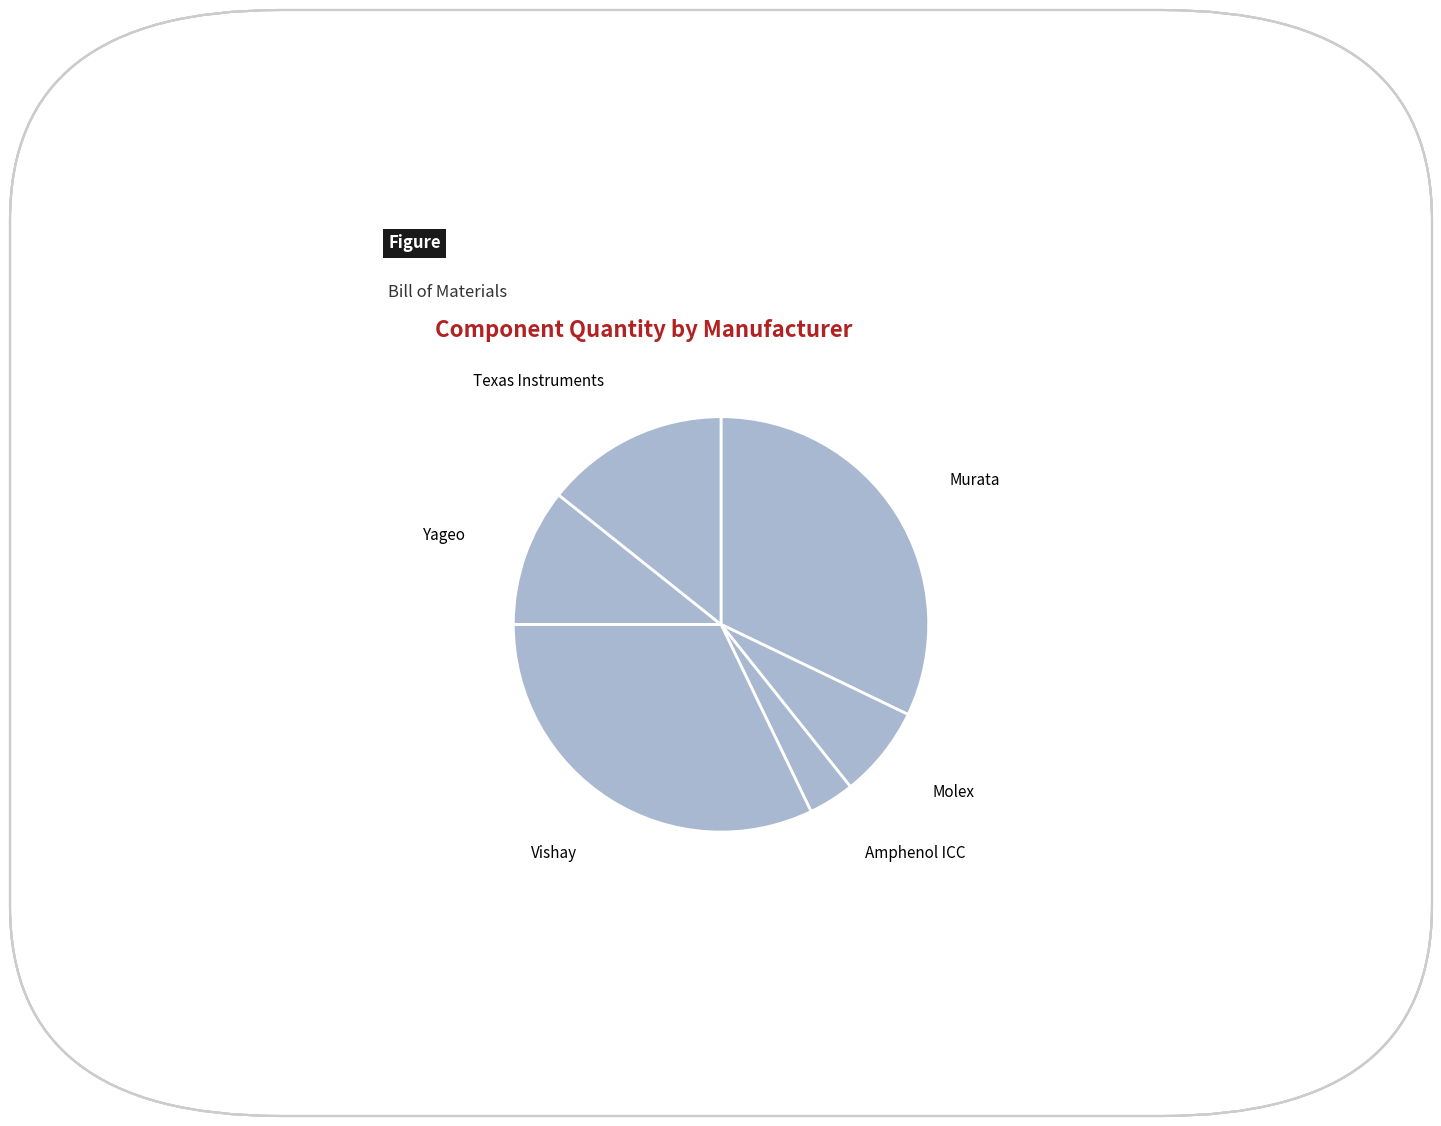

True or false: Yageo accounts for 11% of the total.

True